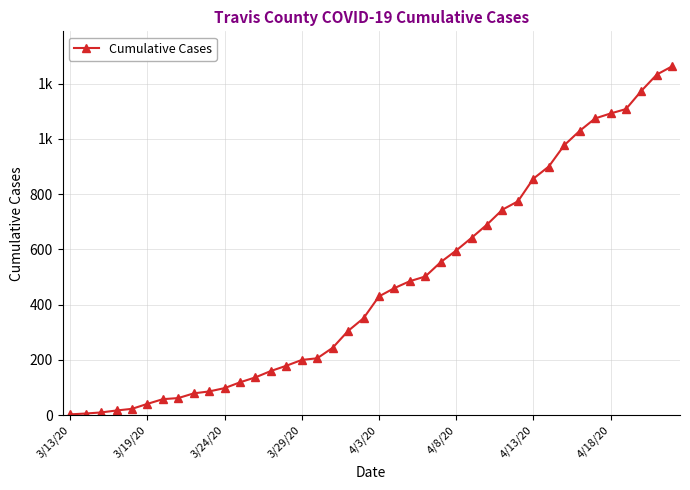

Does the chart have visible grid lines?

Yes